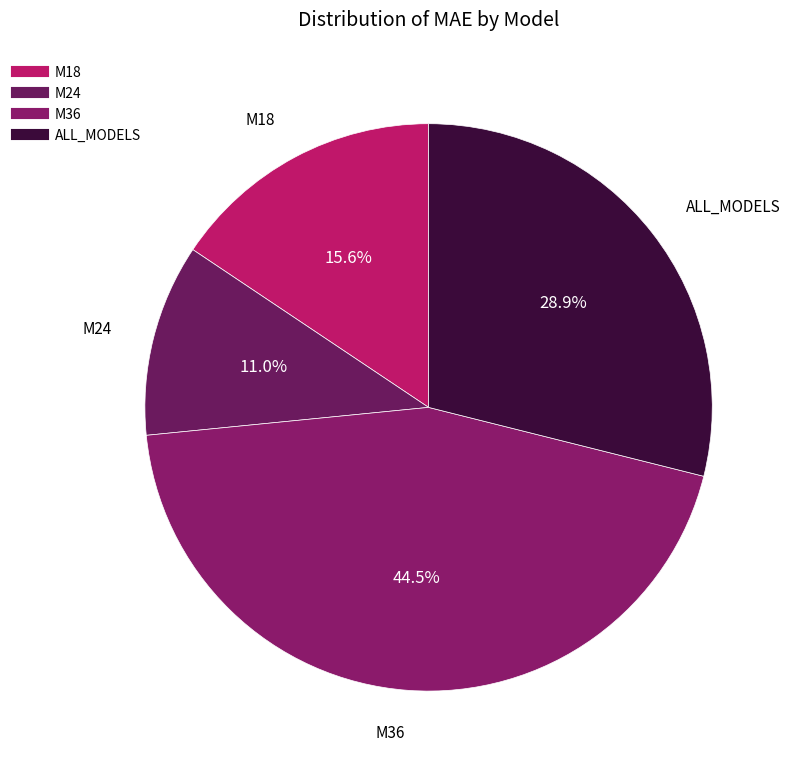

Approximately how many times larger is the value at M18 compared to M36?

0.4